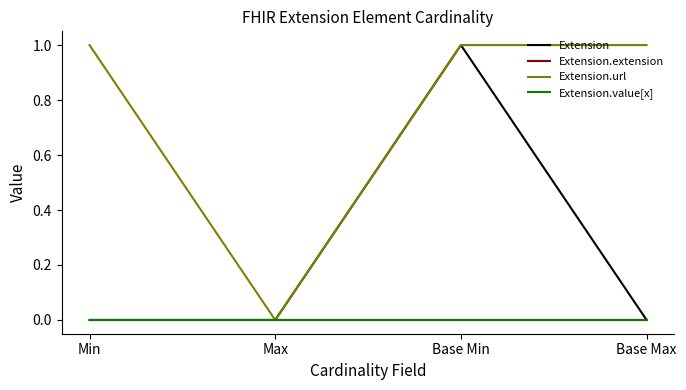

Reading left to right, list all the values displayed in this chart.

Extension: Min=0	Max=0	Base Min=1	Base Max=0
Extension.extension: Min=0	Max=0	Base Min=0	Base Max=0
Extension.url: Min=1	Max=0	Base Min=1	Base Max=1
Extension.value[x]: Min=0	Max=0	Base Min=0	Base Max=0